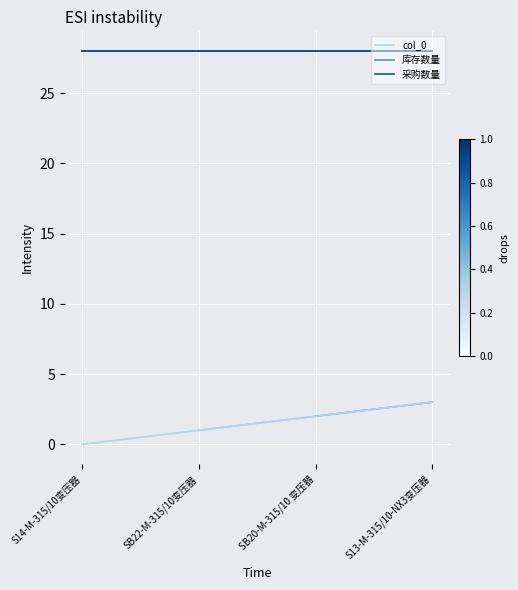

Does the chart have visible grid lines?

Yes